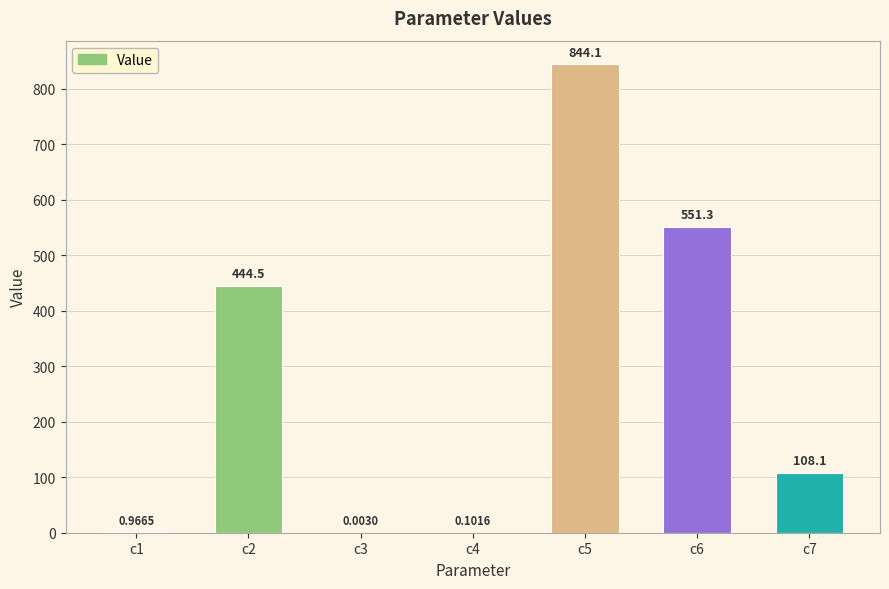

What is the sum of the values at c5 and c6?

1395.4